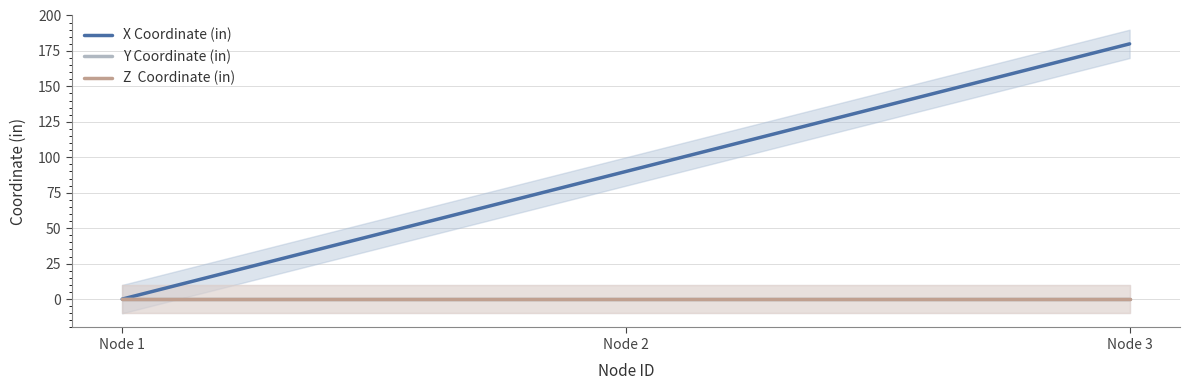

What is the greatest value displayed?

180